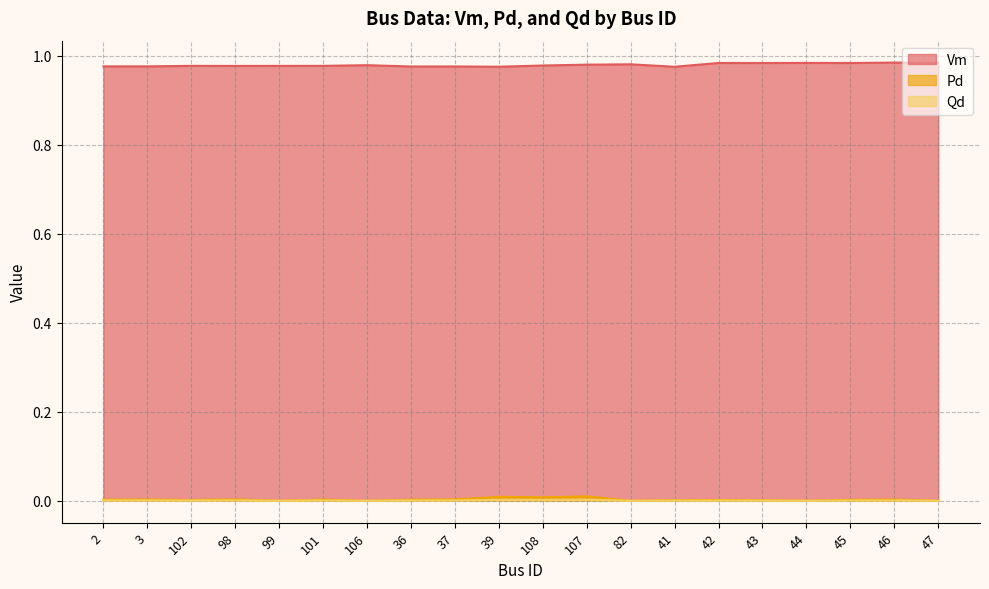

At 47, list the series in order from smallest to largest.

Pd, Qd, Vm